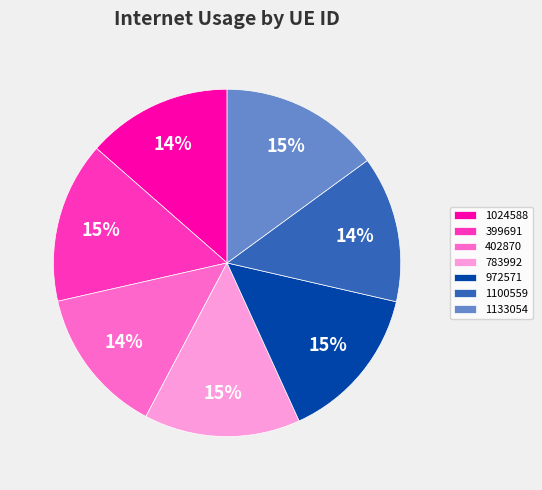

Which has a higher value, 1024588 or 783992?

783992